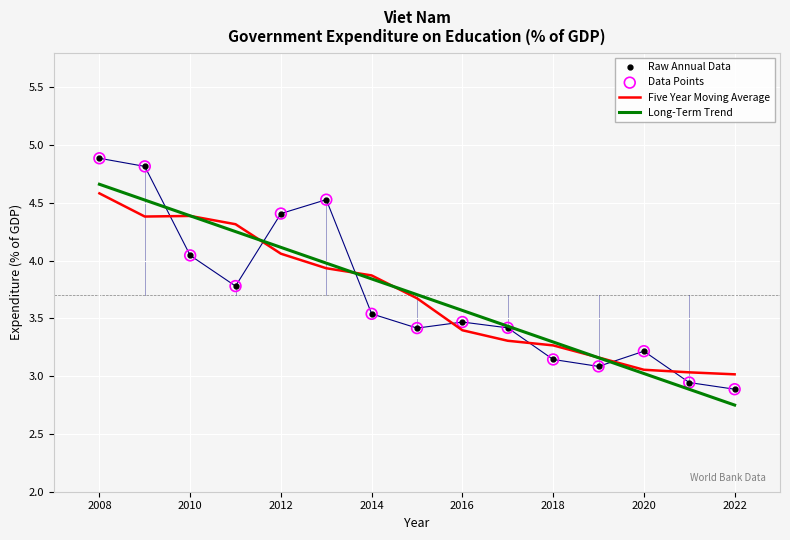

Which series has the widest spread of values?

Raw Annual Data